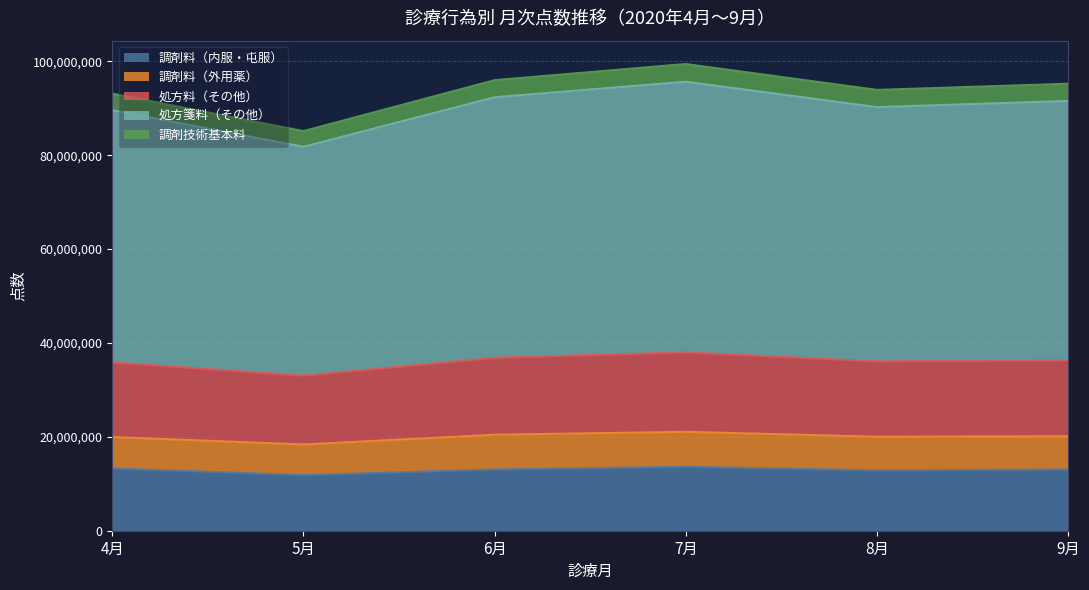

True or false: 処方箋料（その他） and 処方料（その他） cross at least once.

False